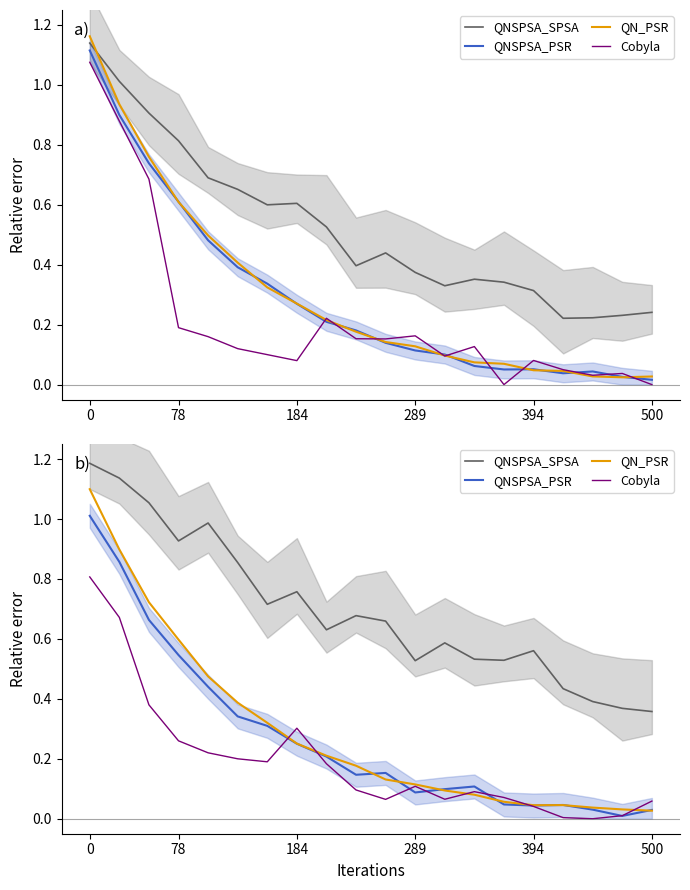

How many interior local valleys does the QNSPSA_SPSA series have?

5